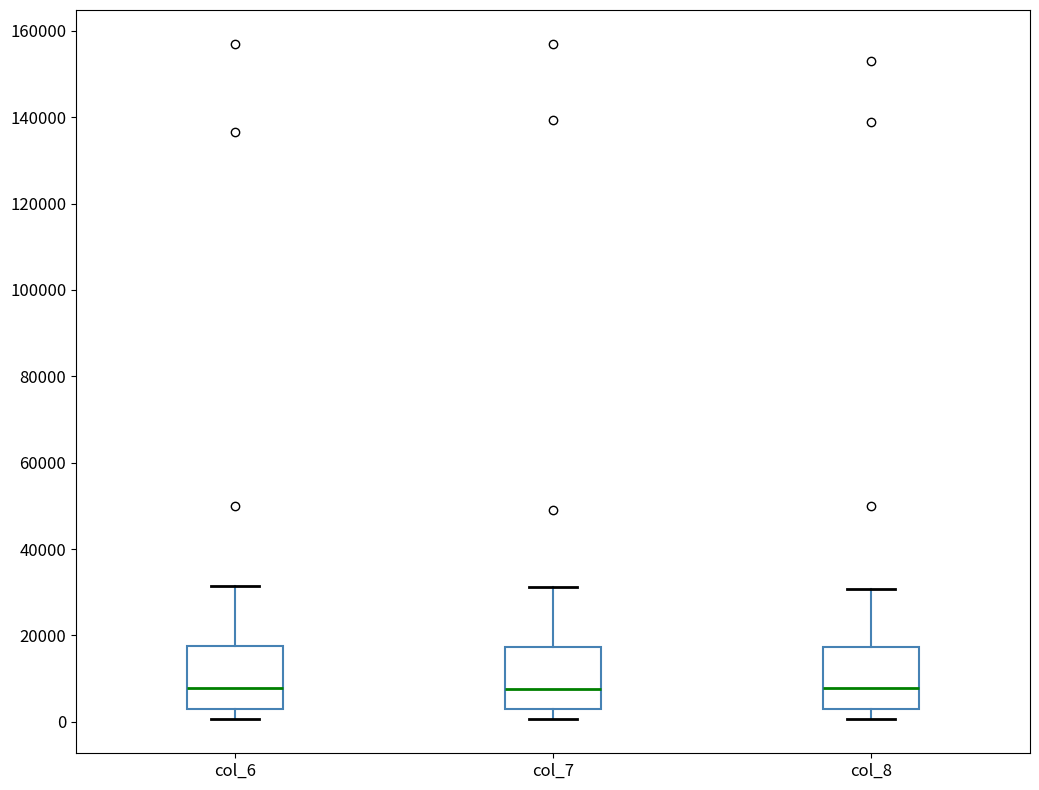

Reading left to right, read every box against the y-axis: the position of its median line, the range the box covers, and the ends of its whiskers. The values are not printed on the chart, so give them approximately, as read against the axis.

col_6: median 8000, box 4000 to 18000, whiskers 0 to 32000
col_7: median 8000, box 4000 to 18000, whiskers 0 to 32000
col_8: median 8000, box 4000 to 18000, whiskers 0 to 30000